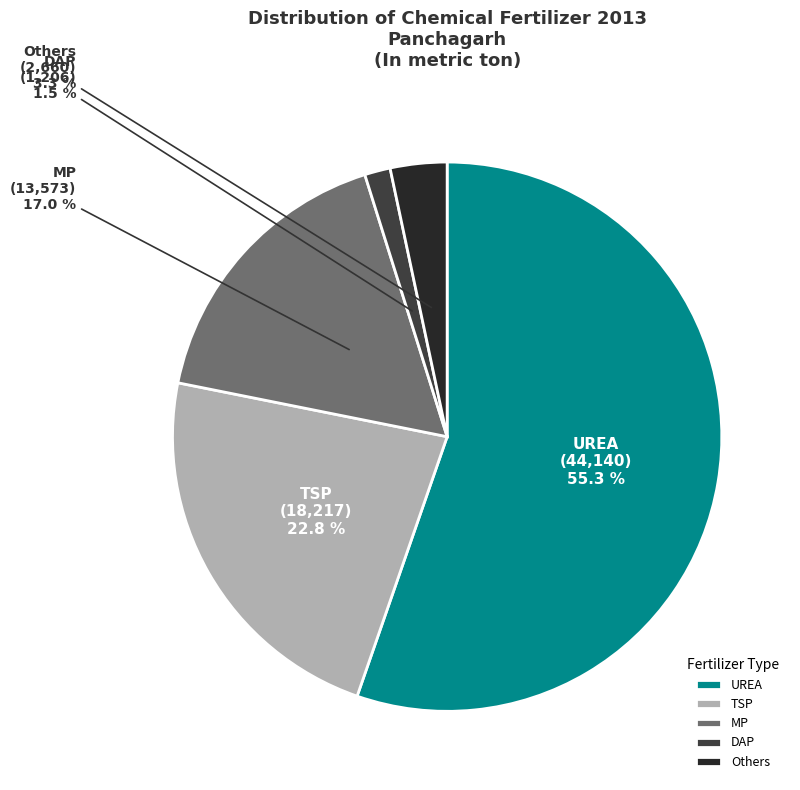

Count the number of slices in the pie.

5